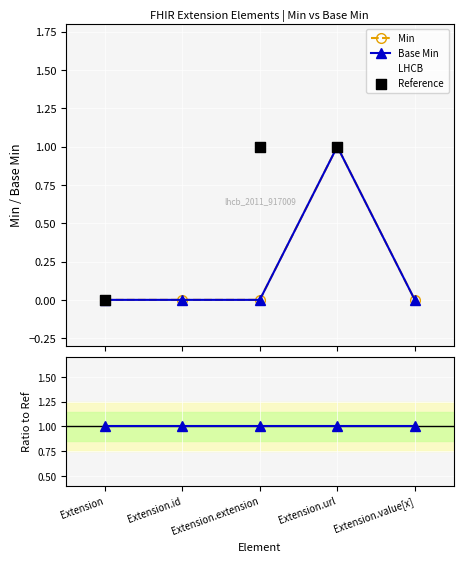

Which series has the largest Y range (max minus min)?

Base Min